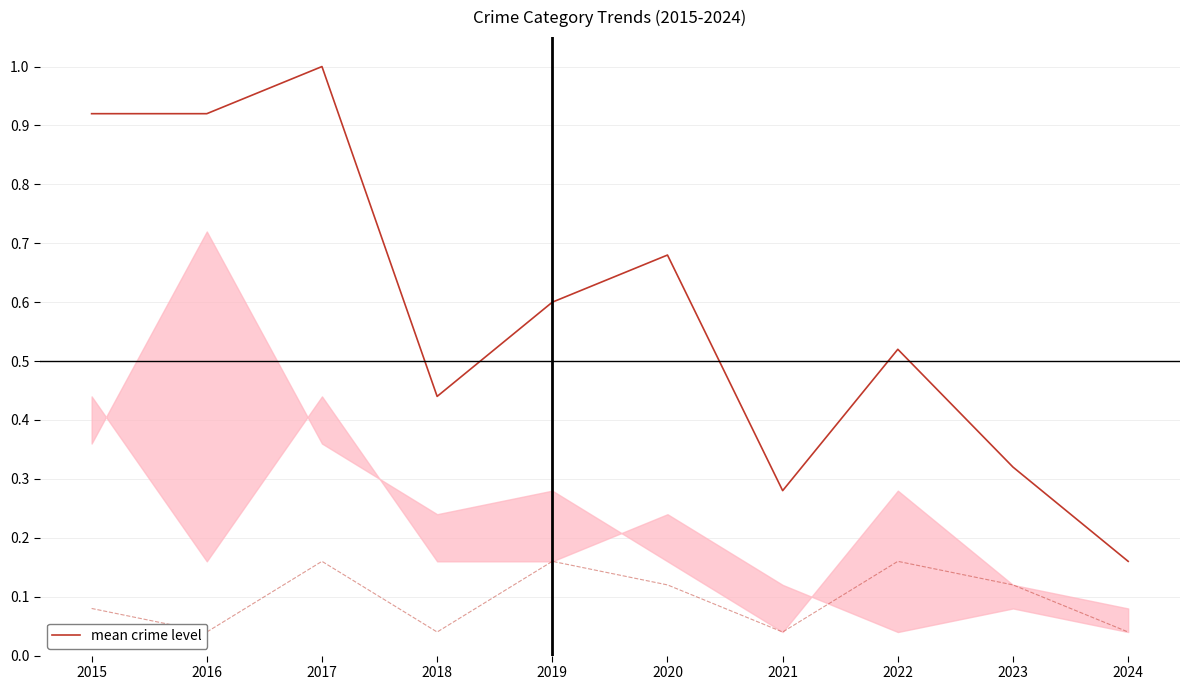

Rank the categories by value from lowest to highest.

2024, 2021, 2023, 2018, 2022, 2019, 2020, 2015, 2016, 2017